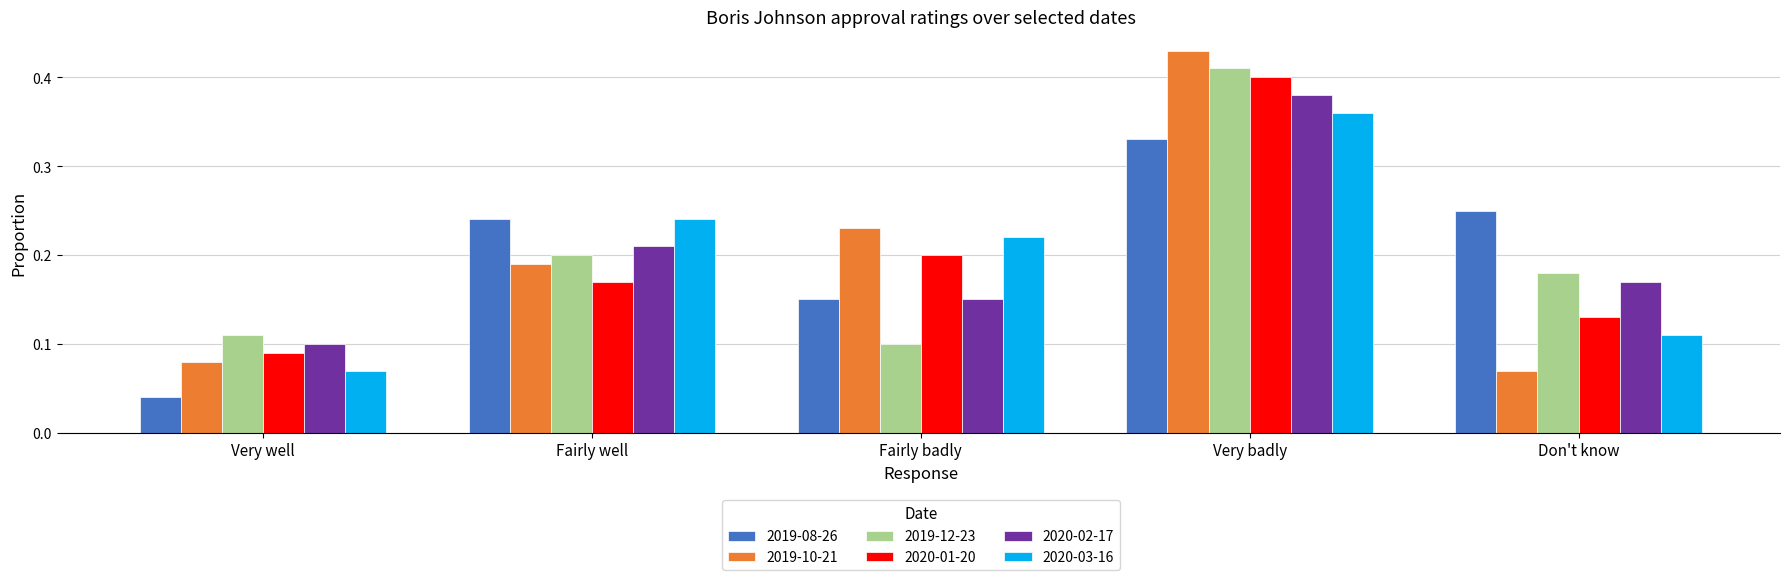

At how many categories does at least one series exceed 0?

5